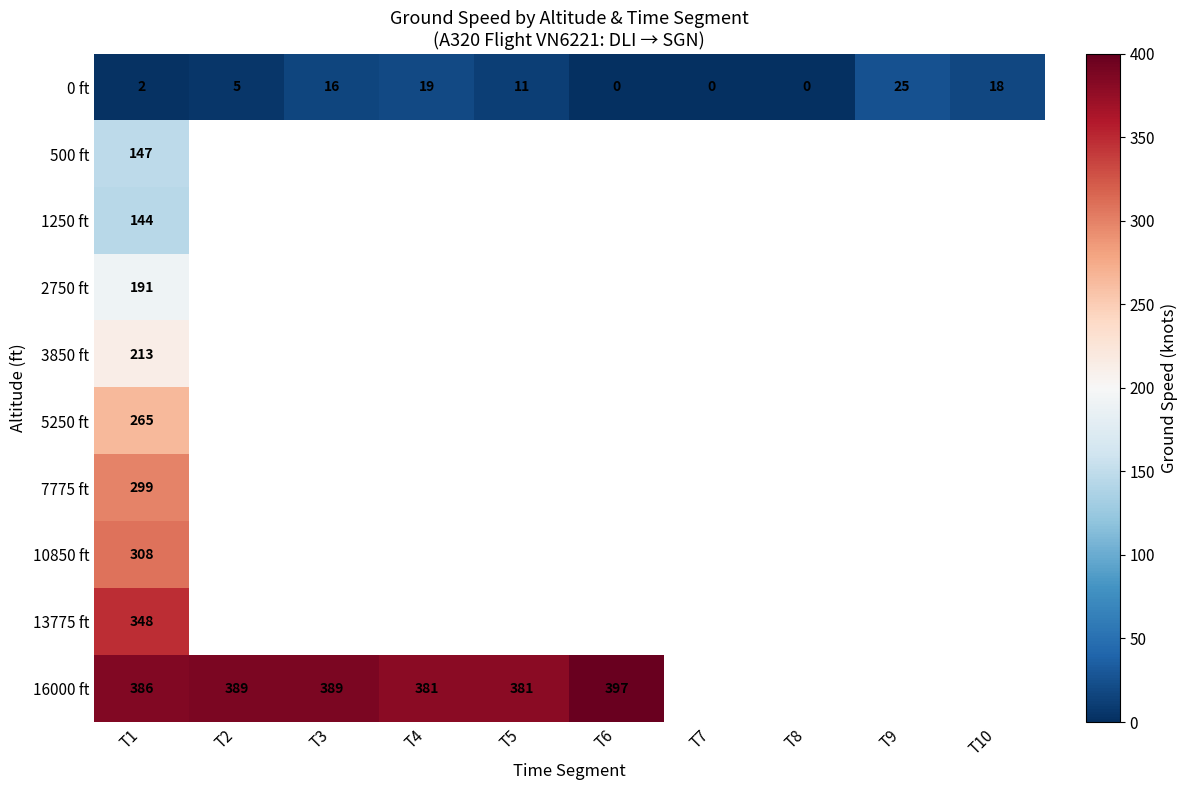

Which category has the highest value in the 0 ft series?

T9